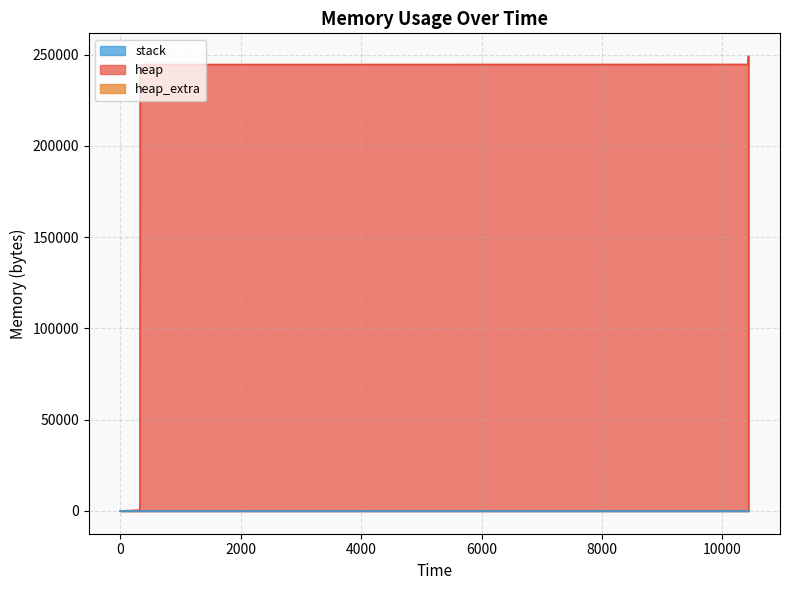

What is the approximate value of heap_extra at 10438?

74